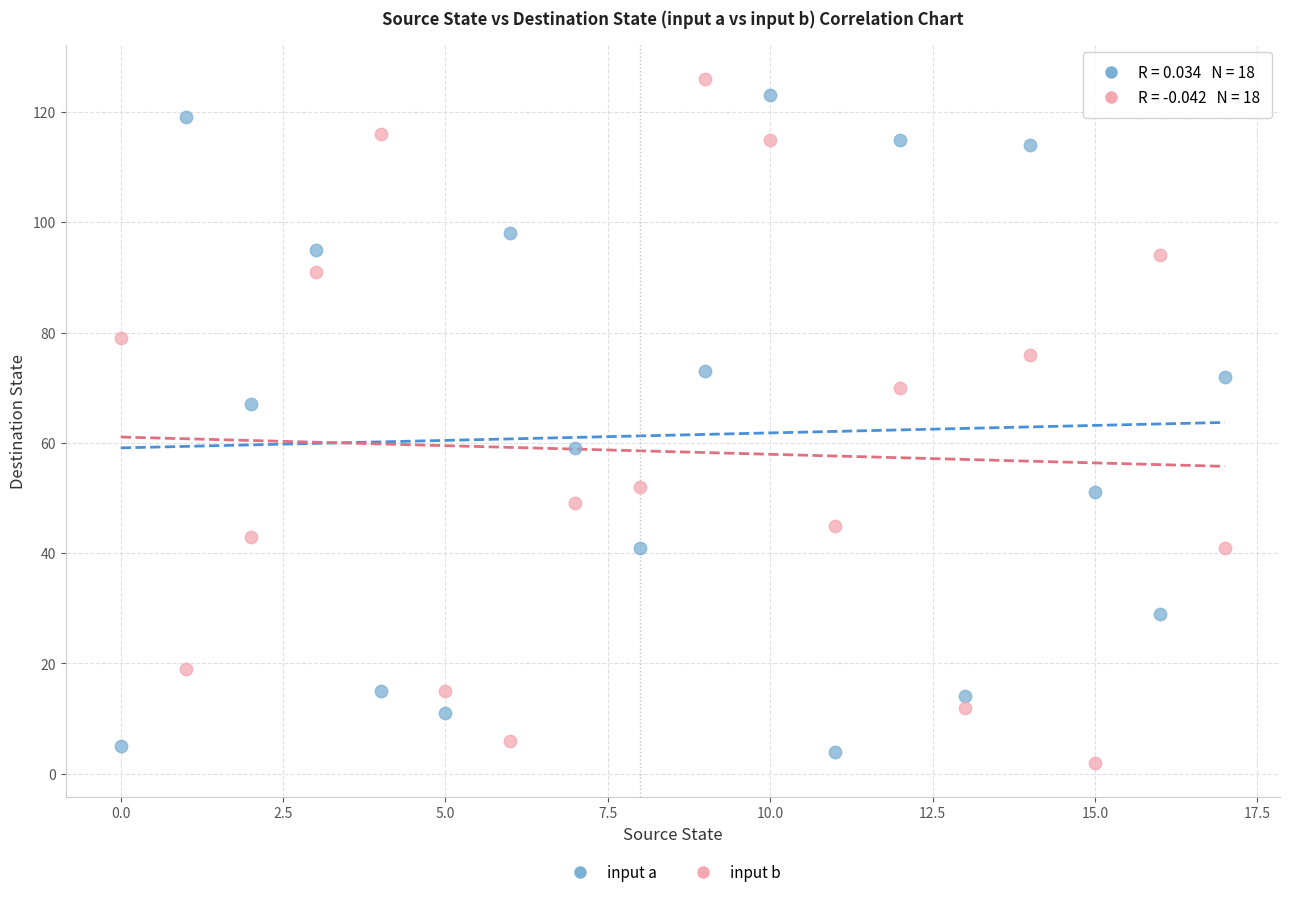

Across all series, what Y value is closest to 64?

67